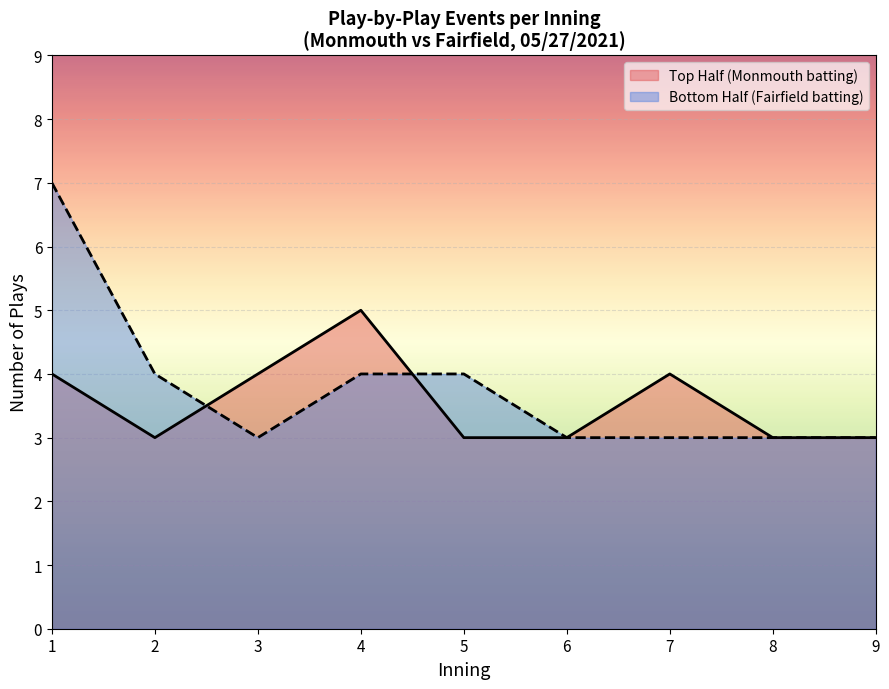

How many distinct data groups are displayed?

2